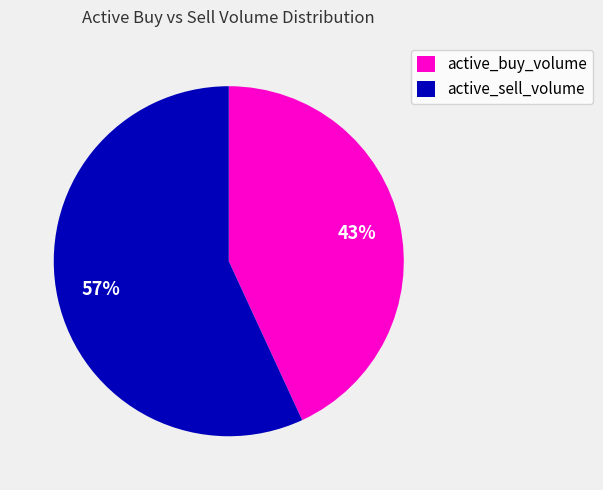

Does any single category account for the majority?

Yes